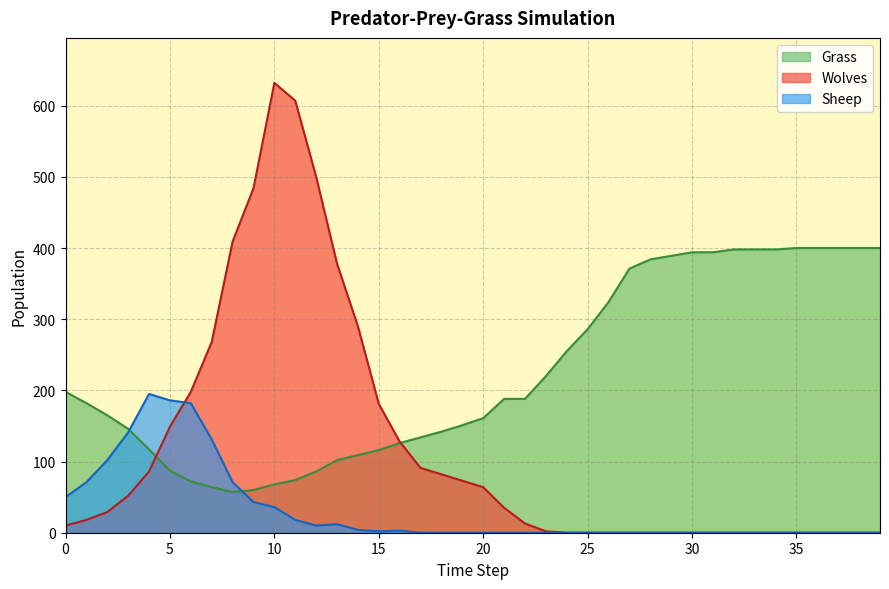

How many values in the Wolves series are below 29?

20